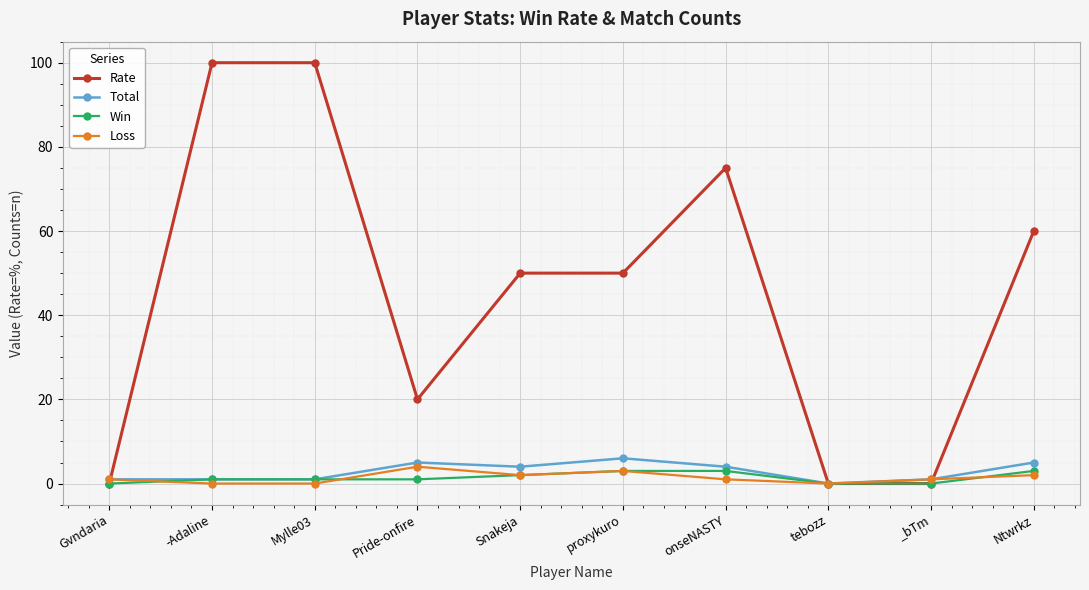

Between onseNASTY and Ntwrkz, which series saw the biggest shift?

Rate